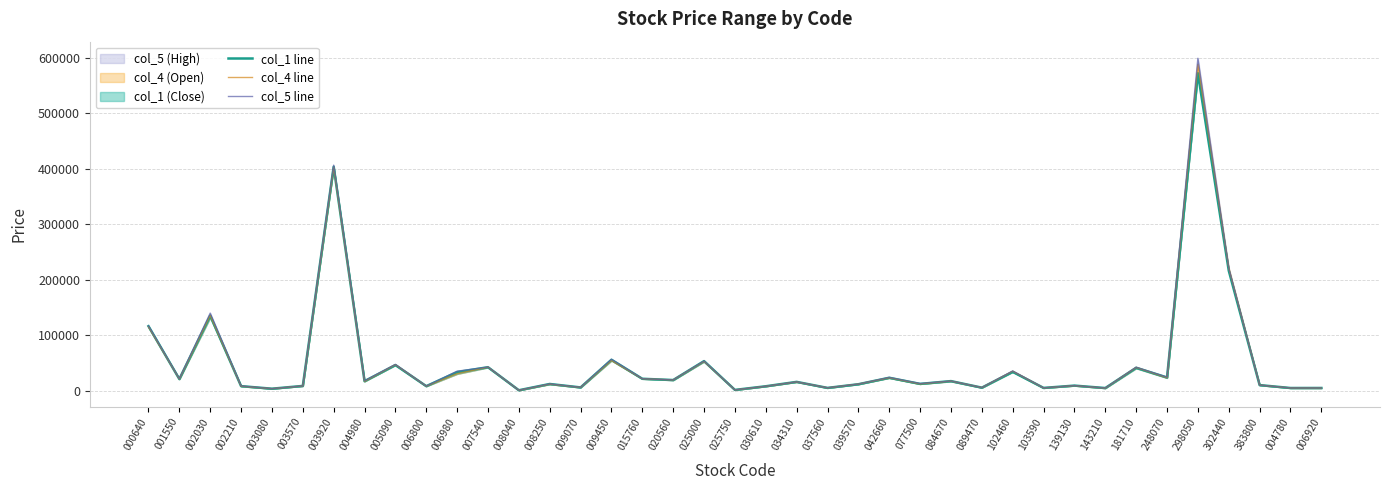

True or false: col_4 line and col_5 line intersect in this chart.

False